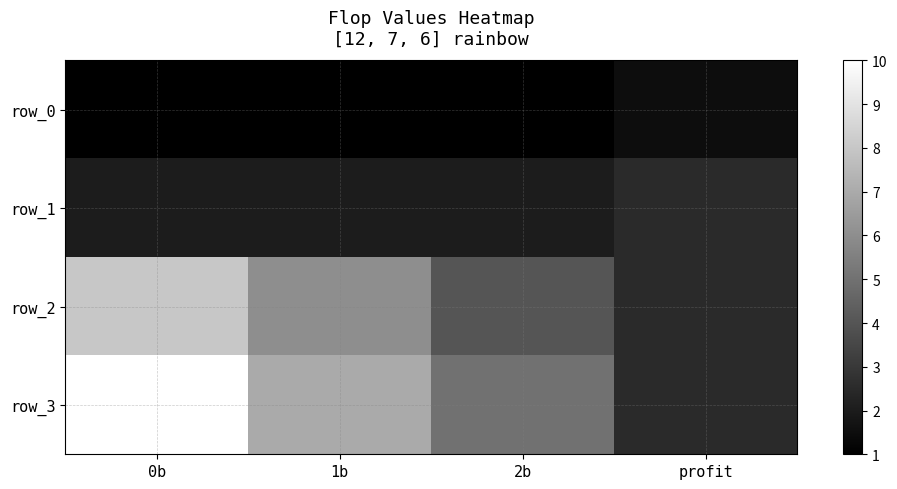

Reading left to right, what are all the values shown in this chart?

row_0: 0b=1.0	1b=1.0	2b=1.0	profit=1.5
row_1: 0b=2.0	1b=2.0	2b=2.0	profit=2.5
row_2: 0b=8.0	1b=6.0	2b=4.0	profit=2.5
row_3: 0b=10.0	1b=7.0	2b=5.0	profit=2.5